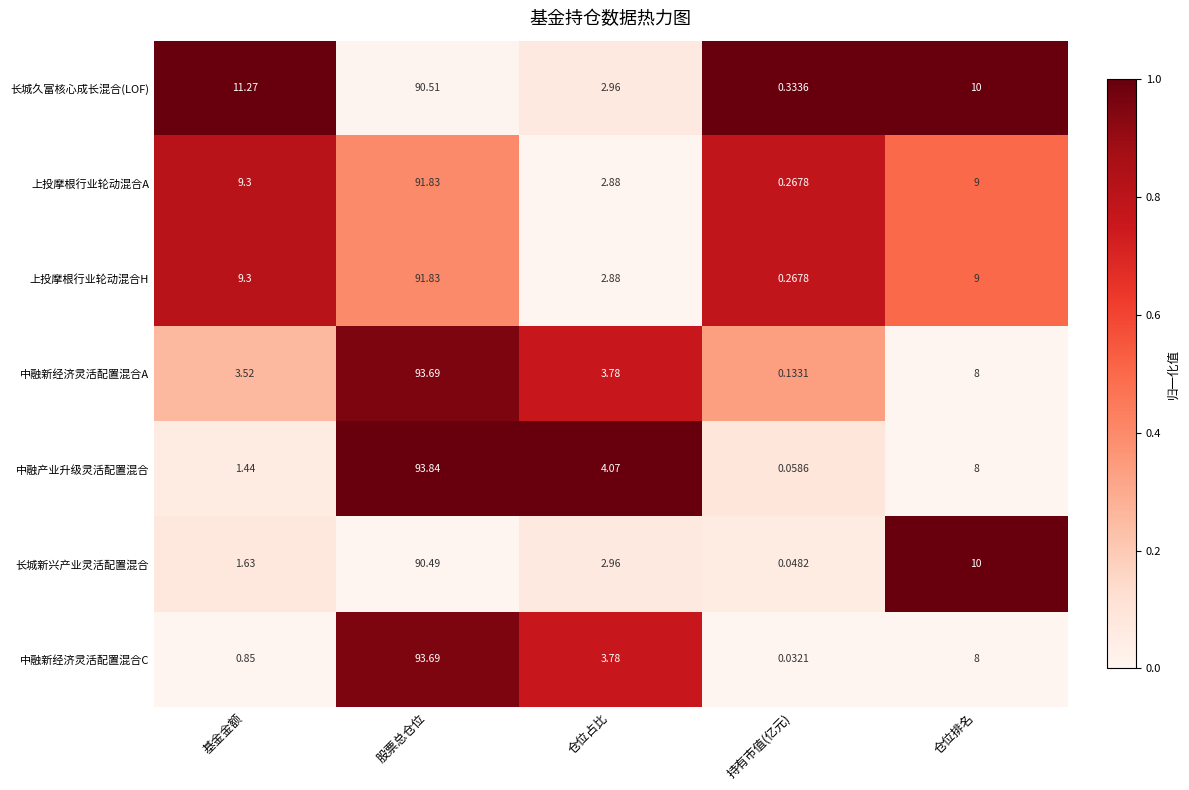

Is the value of 长城新兴产业灵活配置混合 at 持有市值(亿元) greater than the value of 长城久富核心成长混合(LOF) at 股票总仓位?

No